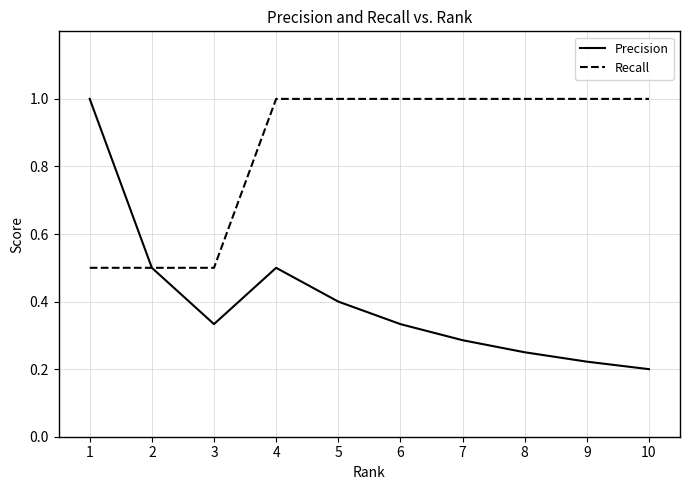

At 9, list the series in order from smallest to largest.

Precision, Recall